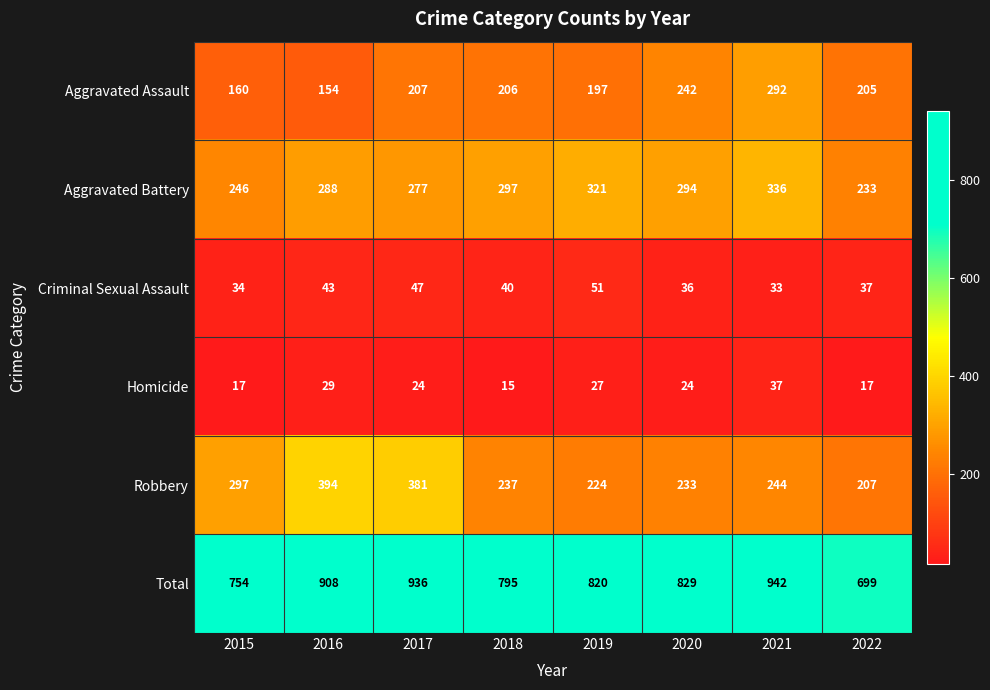

True or false: Aggravated Assault has a value of 262 at 2015.

False